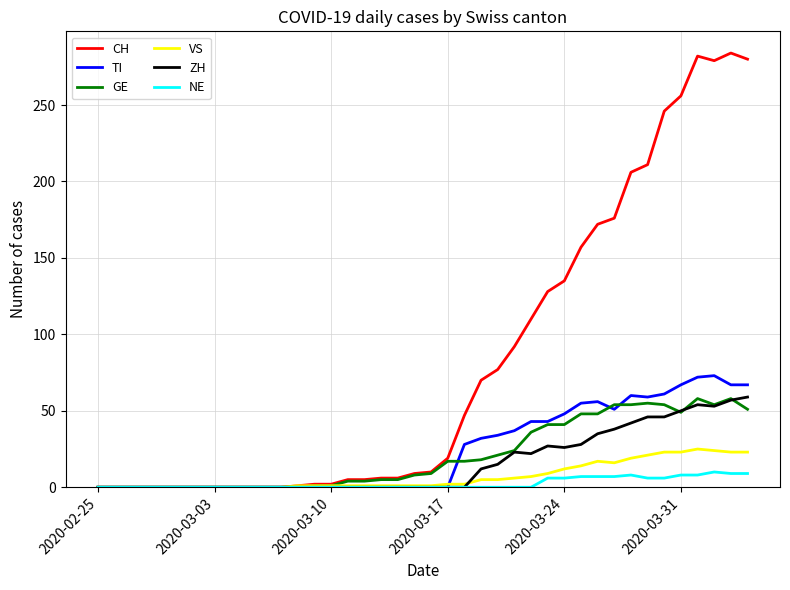

Which series has the largest total across all categories?

CH